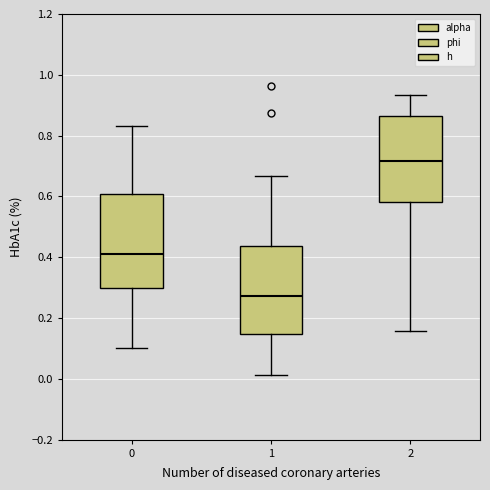

Reading left to right, read every box against the y-axis: the position of its median line, the range the box covers, and the ends of its whiskers. The values are not printed on the chart, so give them approximately, as read against the axis.

0: median 0.40, box 0.30 to 0.60, whiskers 0.10 to 0.84
1: median 0.28, box 0.14 to 0.44, whiskers 0.02 to 0.66
2: median 0.72, box 0.58 to 0.86, whiskers 0.16 to 0.94